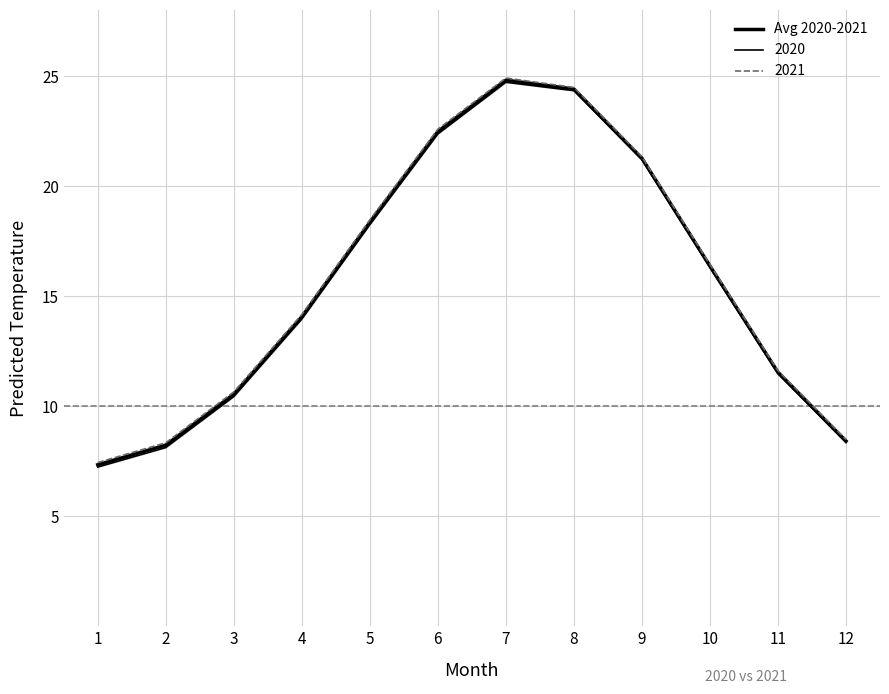

What is the ratio of the value at 6 to the value at 9?

1.1